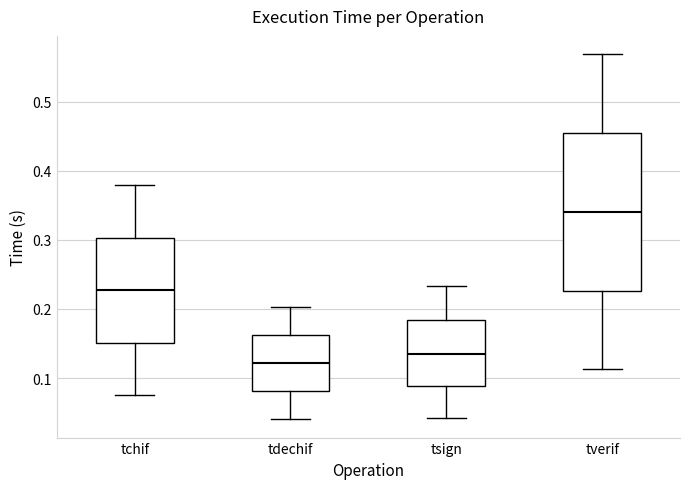

Reading left to right, transcribe this box plot: for each box, give where its median line is, the range the box spans, and where its two whiskers end, as read against the y-axis. The values are not printed on the chart, so give them approximately, as read against the axis.

tchif: median 0.23, box 0.15 to 0.30, whiskers 0.08 to 0.38
tdechif: median 0.12, box 0.08 to 0.16, whiskers 0.04 to 0.20
tsign: median 0.14, box 0.09 to 0.18, whiskers 0.04 to 0.23
tverif: median 0.34, box 0.23 to 0.45, whiskers 0.11 to 0.57